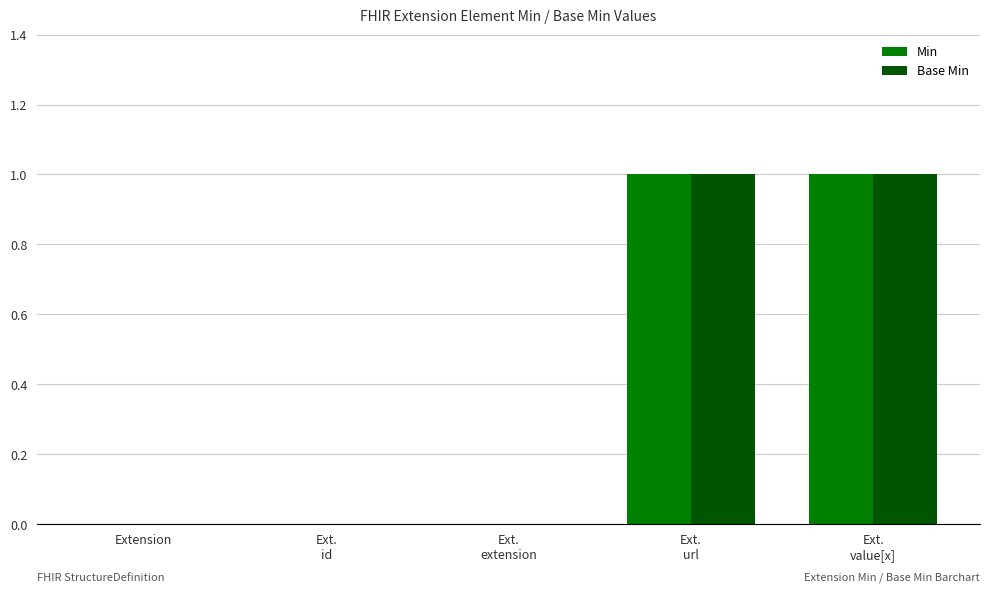

Is it true that Min equals 0 at Extension?

True